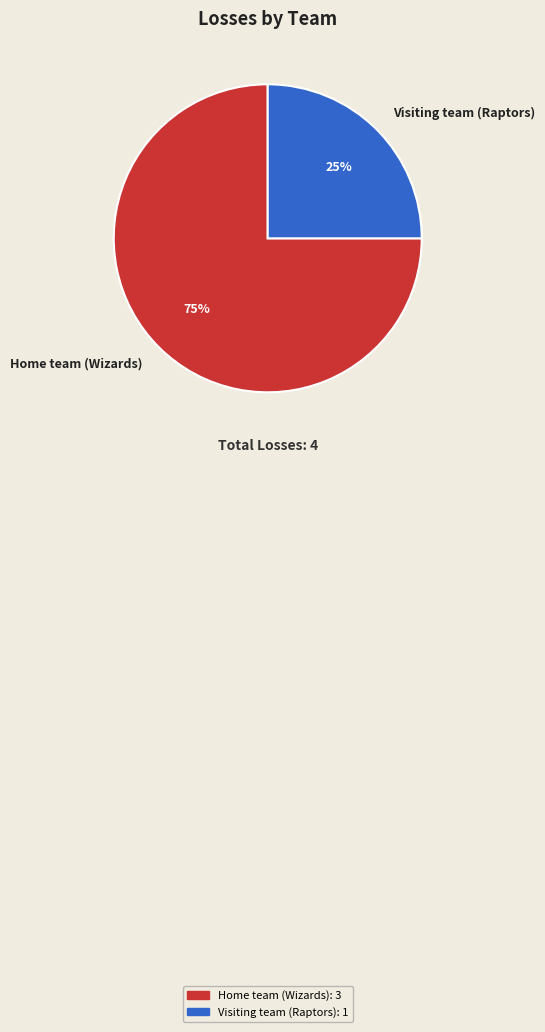

Between Home team (Wizards) and Visiting team (Raptors), which is larger?

Home team (Wizards)